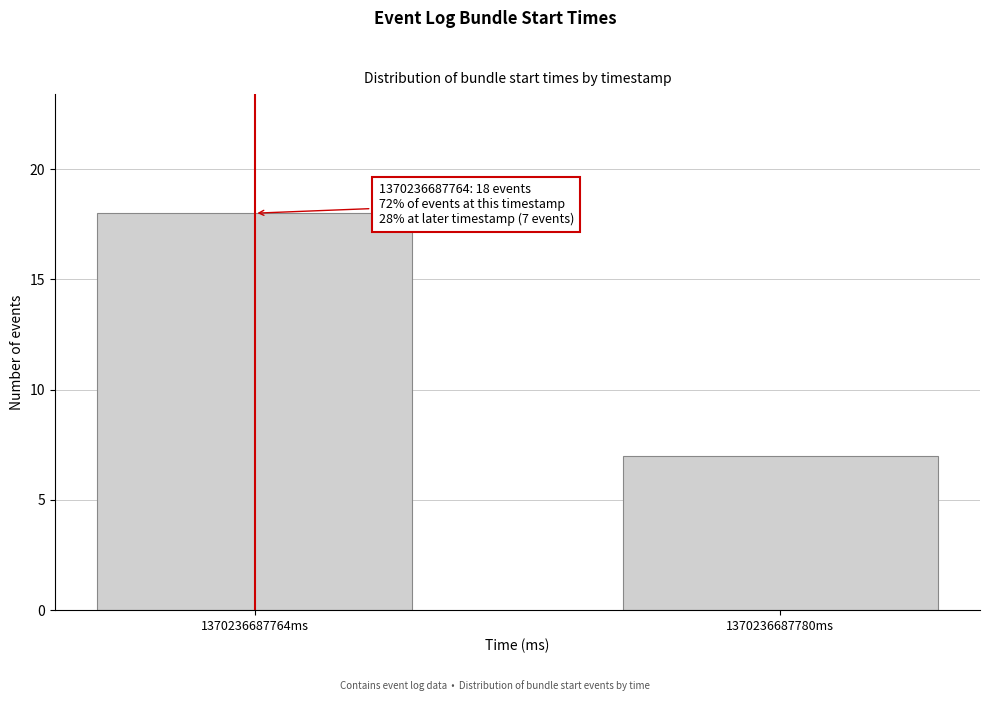

Reading right to left, extract all data points from this chart.

1370236687780ms=7	1370236687764ms=18